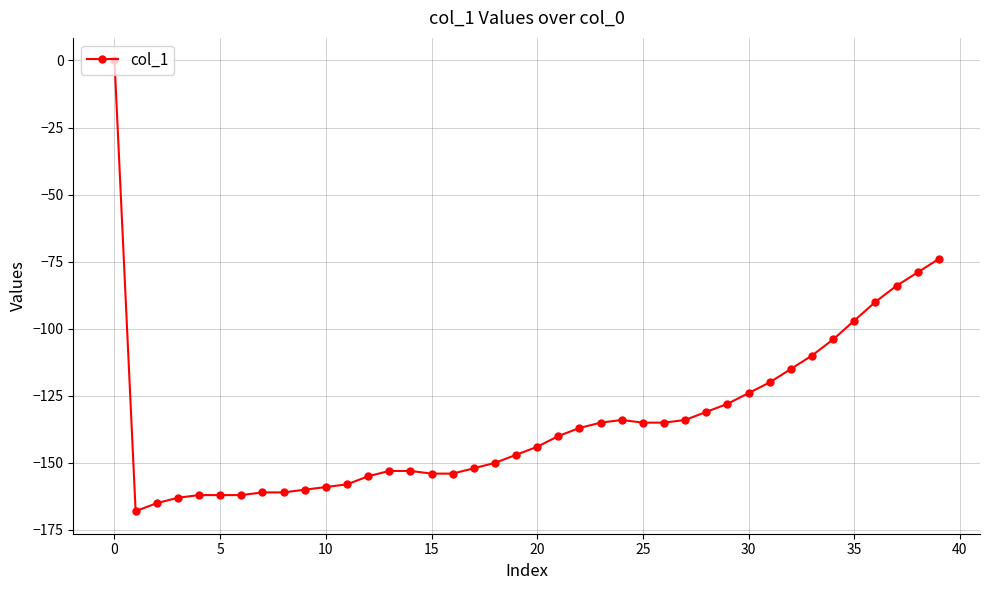

What is the difference between the maximum and minimum values?

168